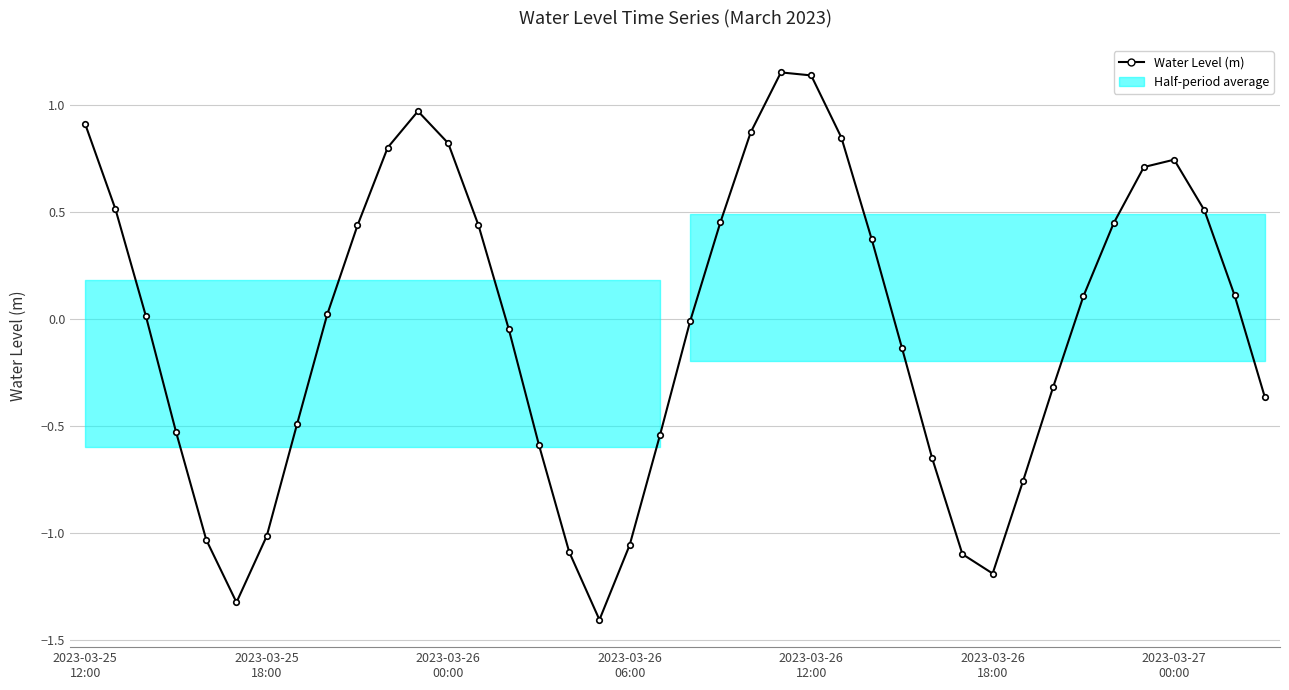

True or false: the data shows 0.8 at 37.

False